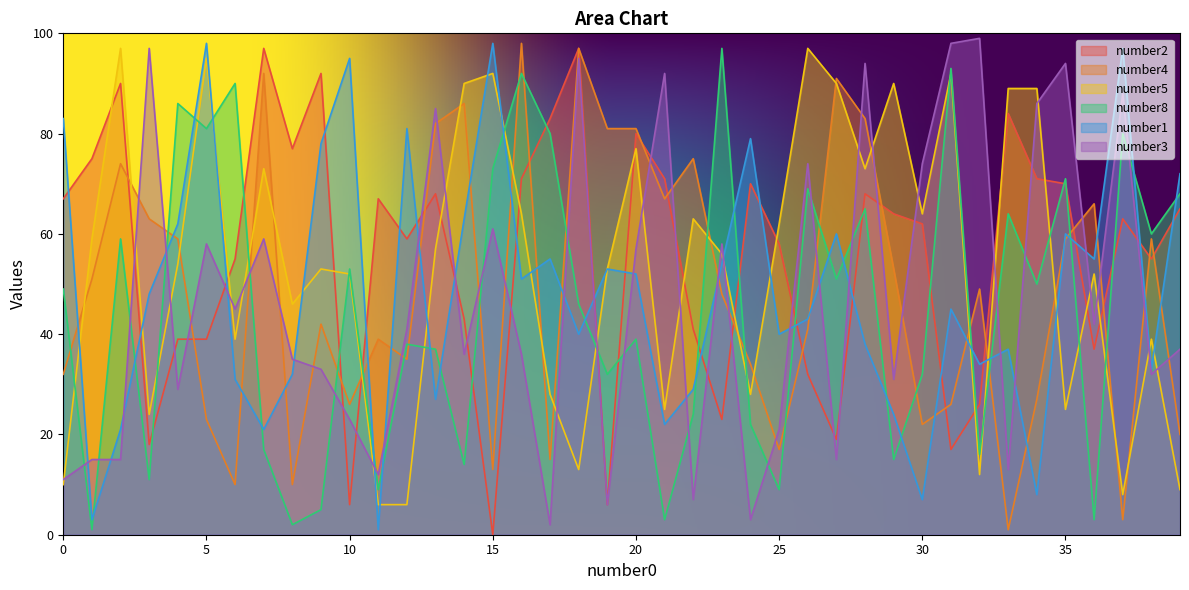

At which label does number2 reach its minimum?

15